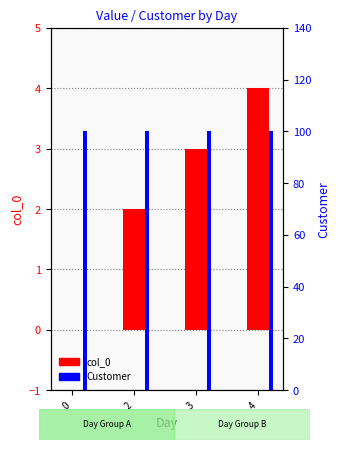

How many bars are there in each group?

2